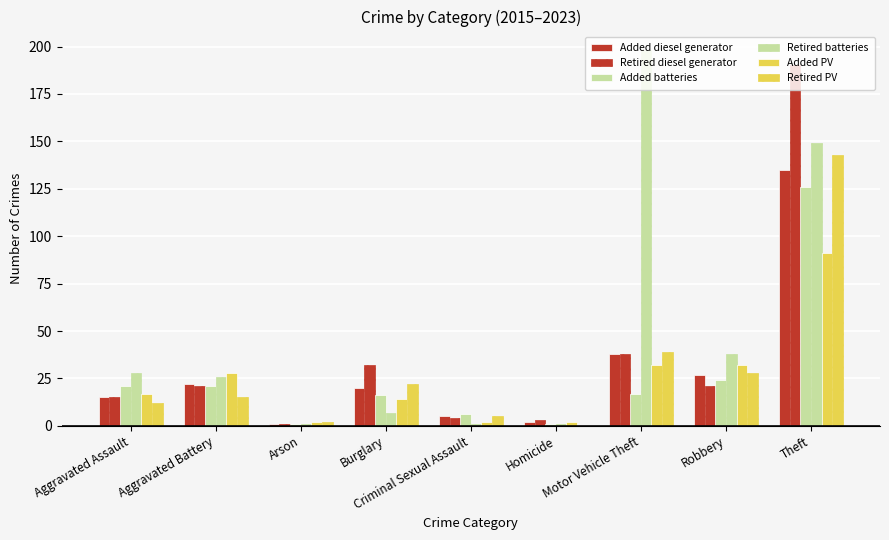

Count the number of data series in this chart.

6